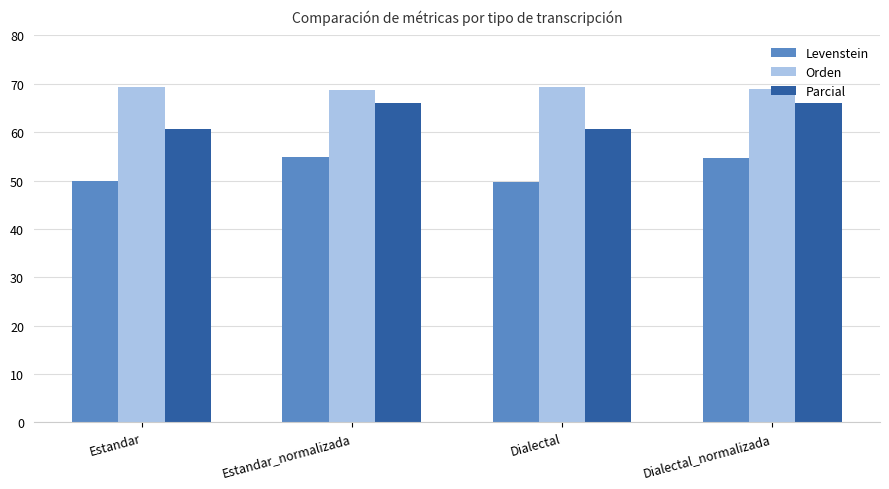

True or false: Orden has a value of 25.7 at Estandar.

False